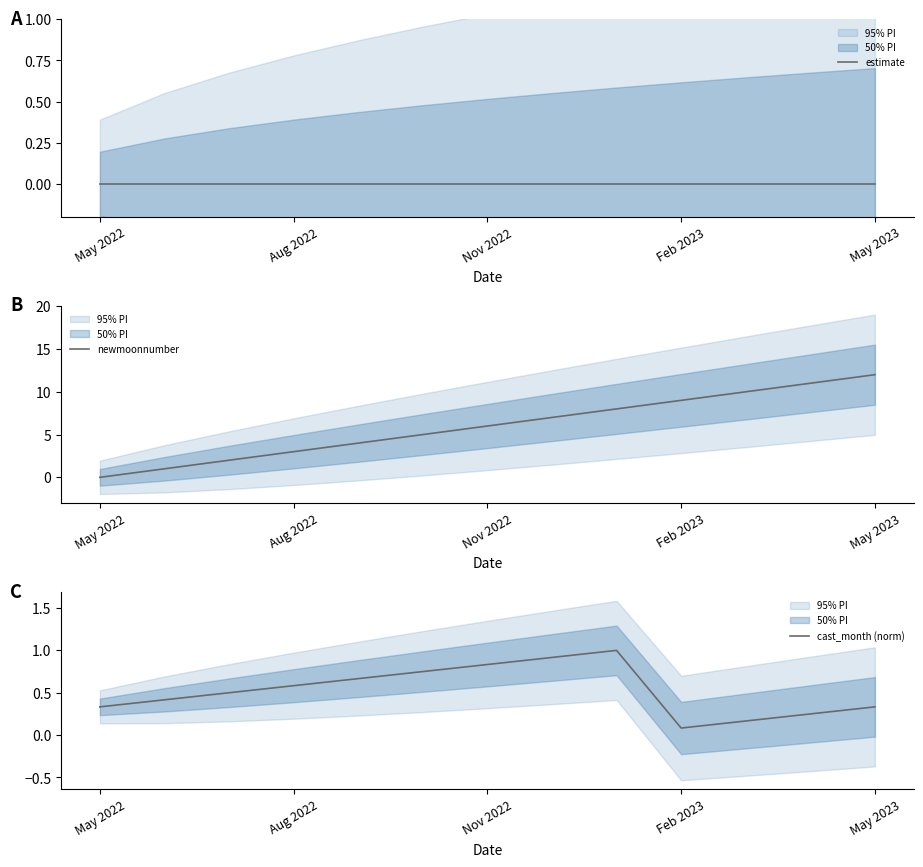

The value of newmoonnumber at Nov 2022 is 6. True or false?

True